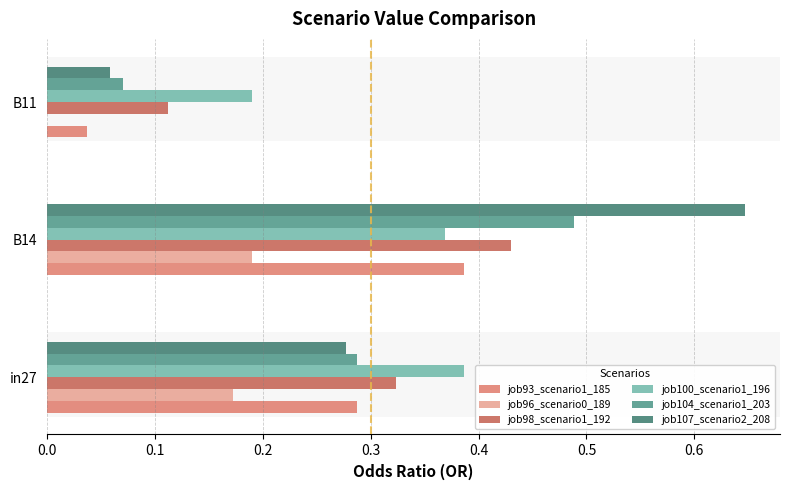

How many data points does each series have?

3